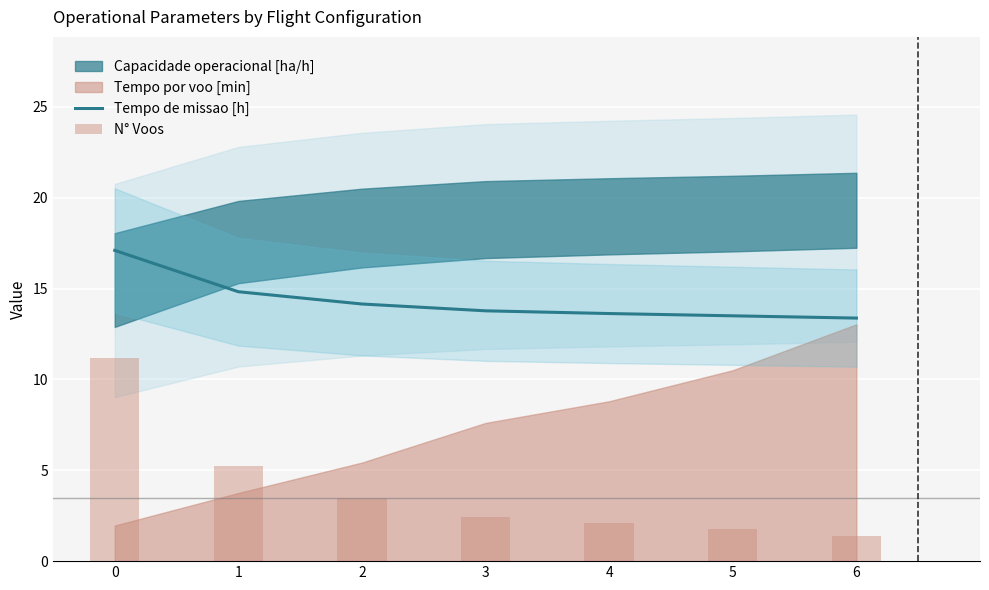

The Tempo de missao [h] series shows 14.2 at 2. True or false?

True